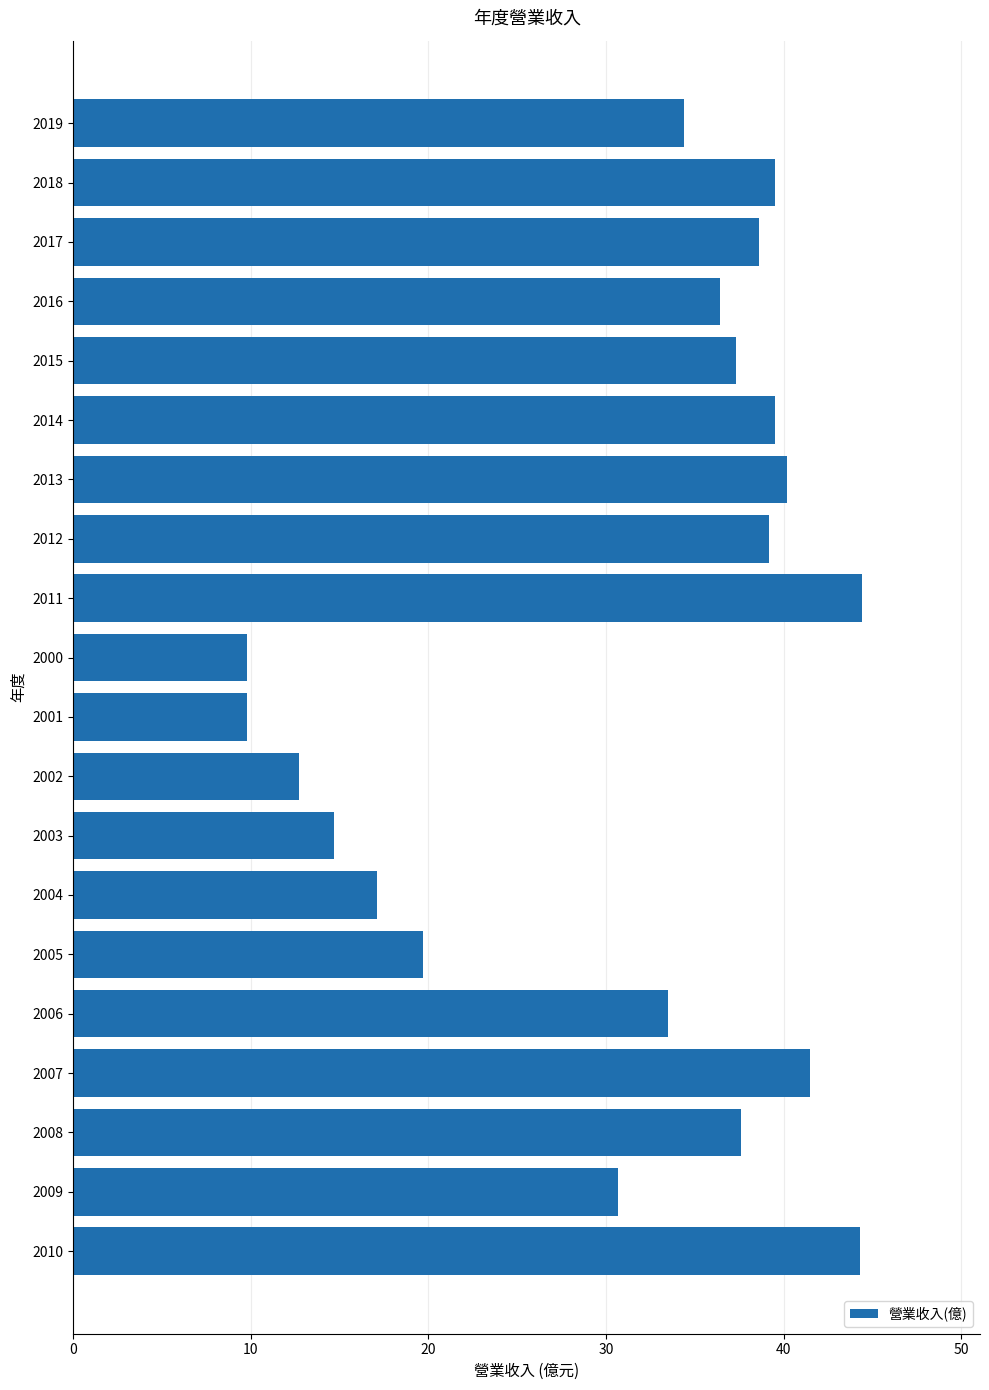

Is it true that the value at 2004 is 17.1?

True